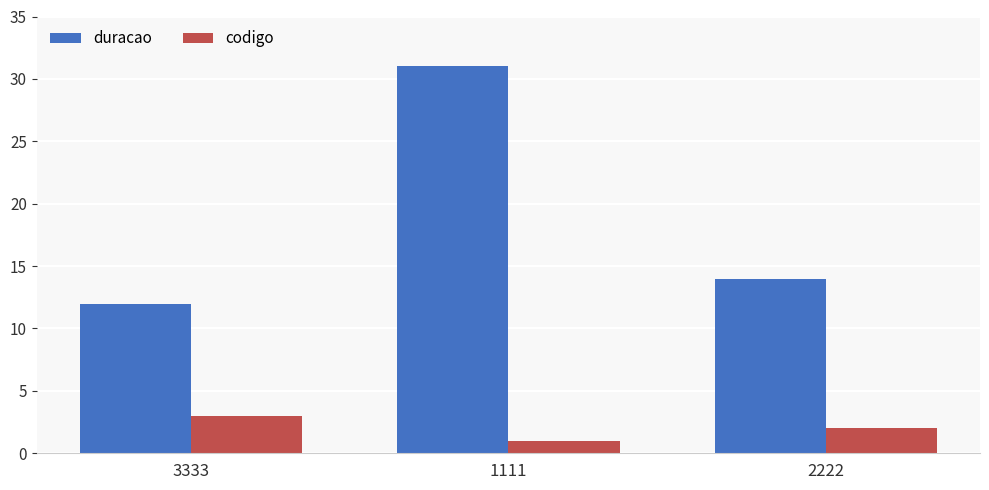

Reading left to right, transcribe all the data shown in this chart.

duracao: 12	31	14
codigo: 3	1	2